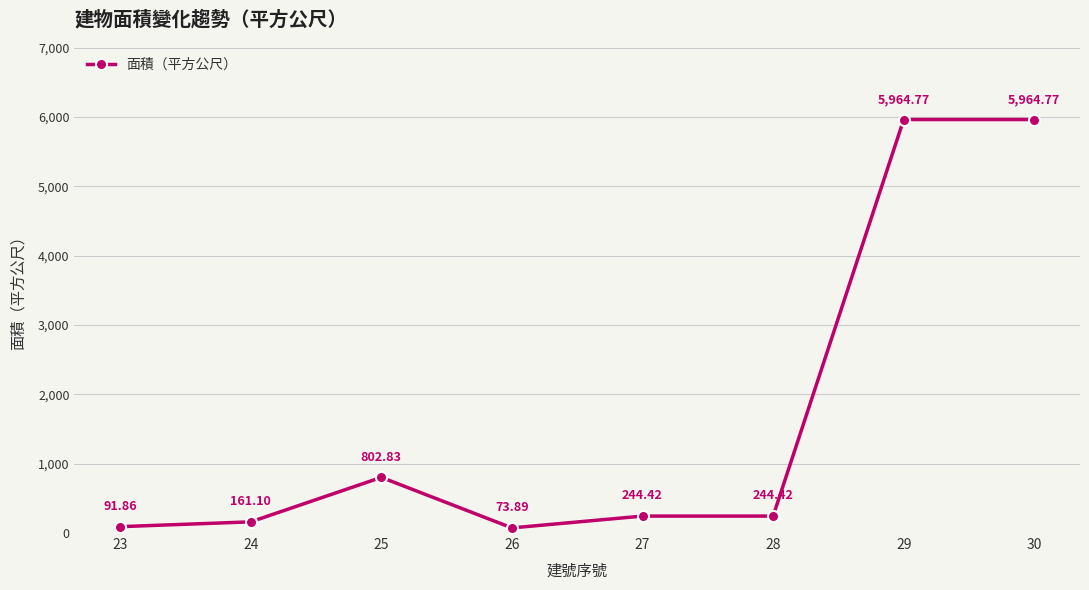

Between 27 and 23, which is larger?

27